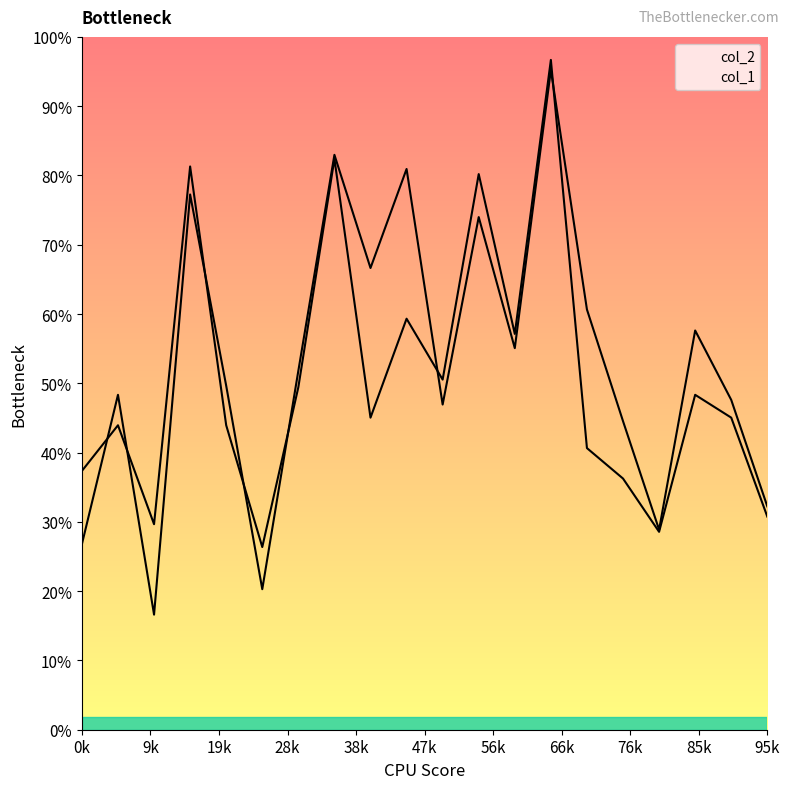

Where does the col_1 series first go above 4100?

28k